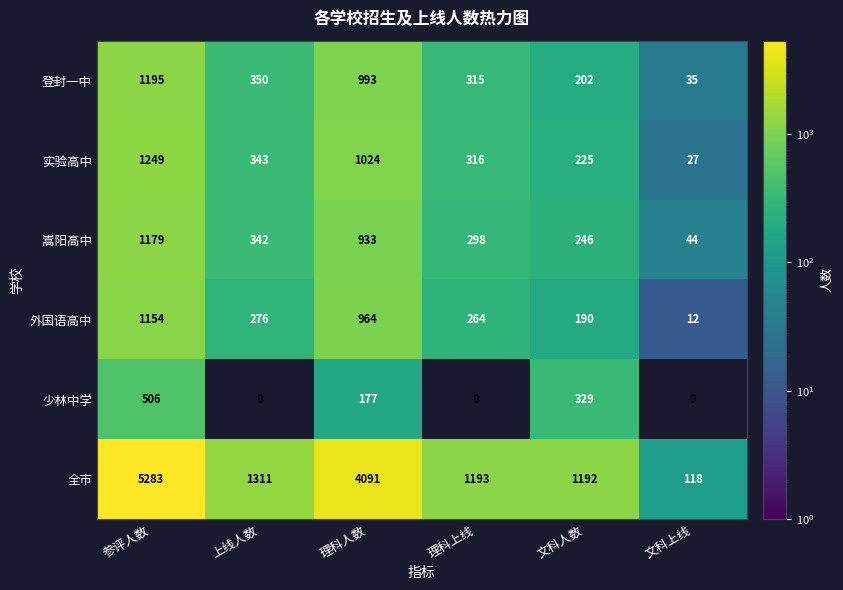

List the series in order of their peak value, lowest first.

少林中学, 外国语高中, 嵩阳高中, 登封一中, 实验高中, 全市